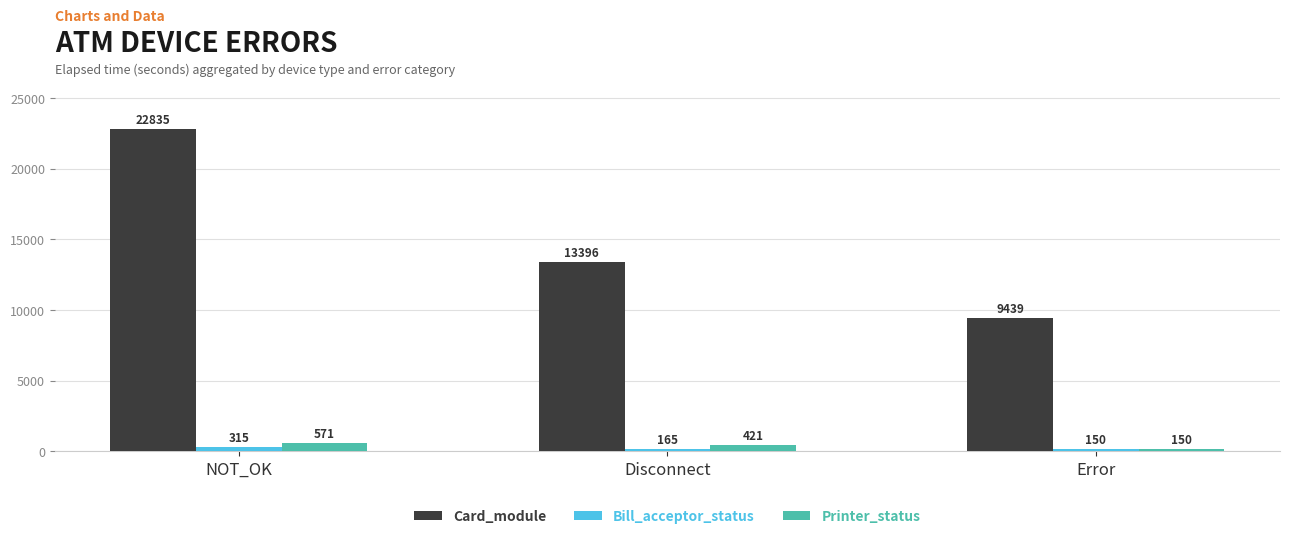

What is the average value of the Bill_acceptor_status series?

210